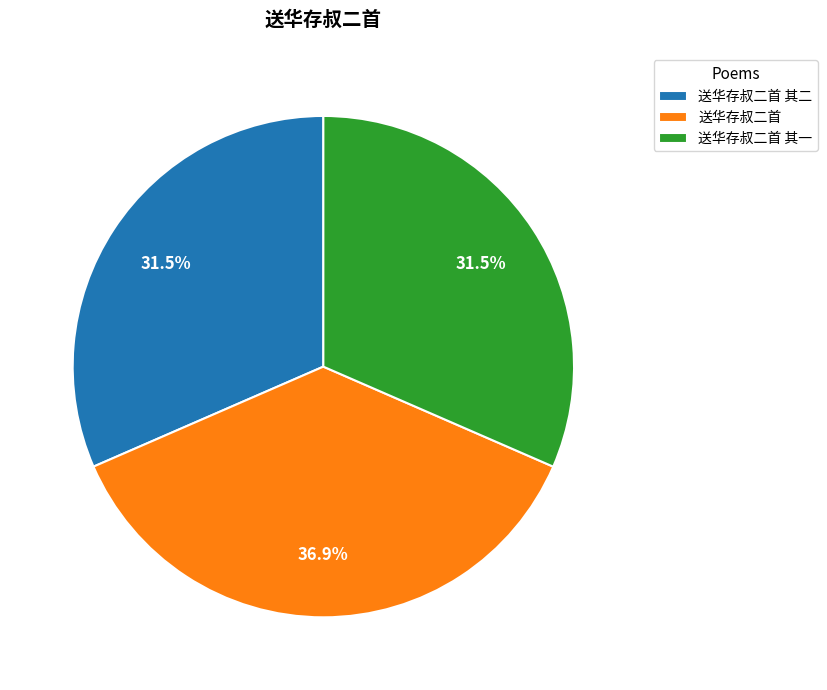

Which slice is the largest?

送华存叔二首